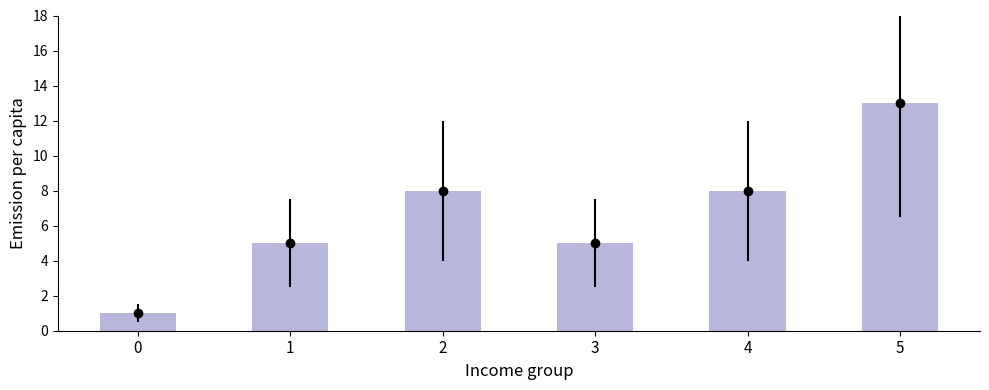

What value does the data have at 2?

8